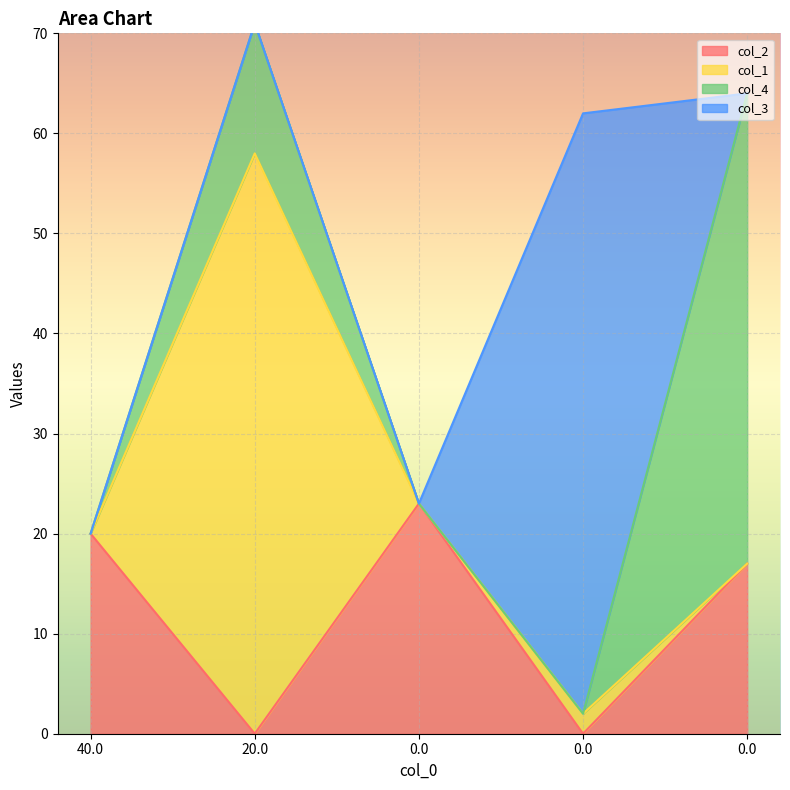

What is the difference between the second highest and minimum values in the col_2 series?

20